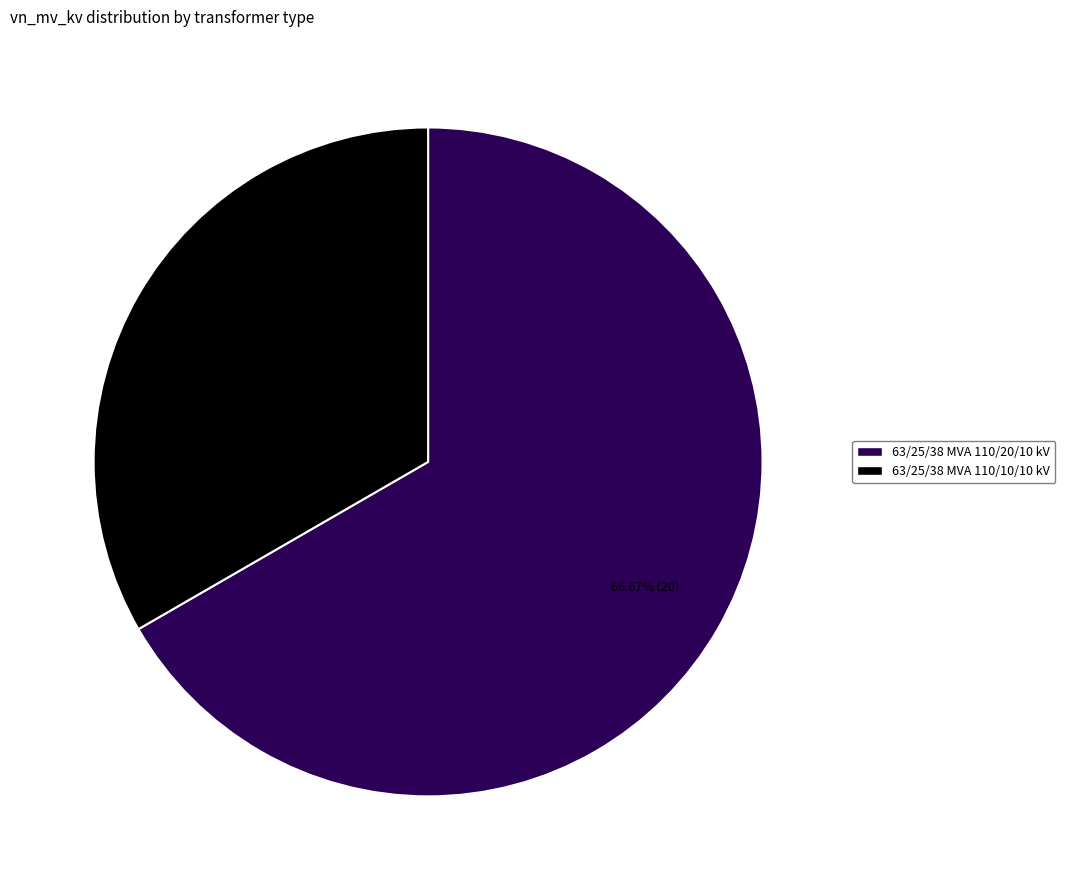

The 63/25/38 MVA 110/20/10 kV slice represents 60% of the pie. True or false?

False